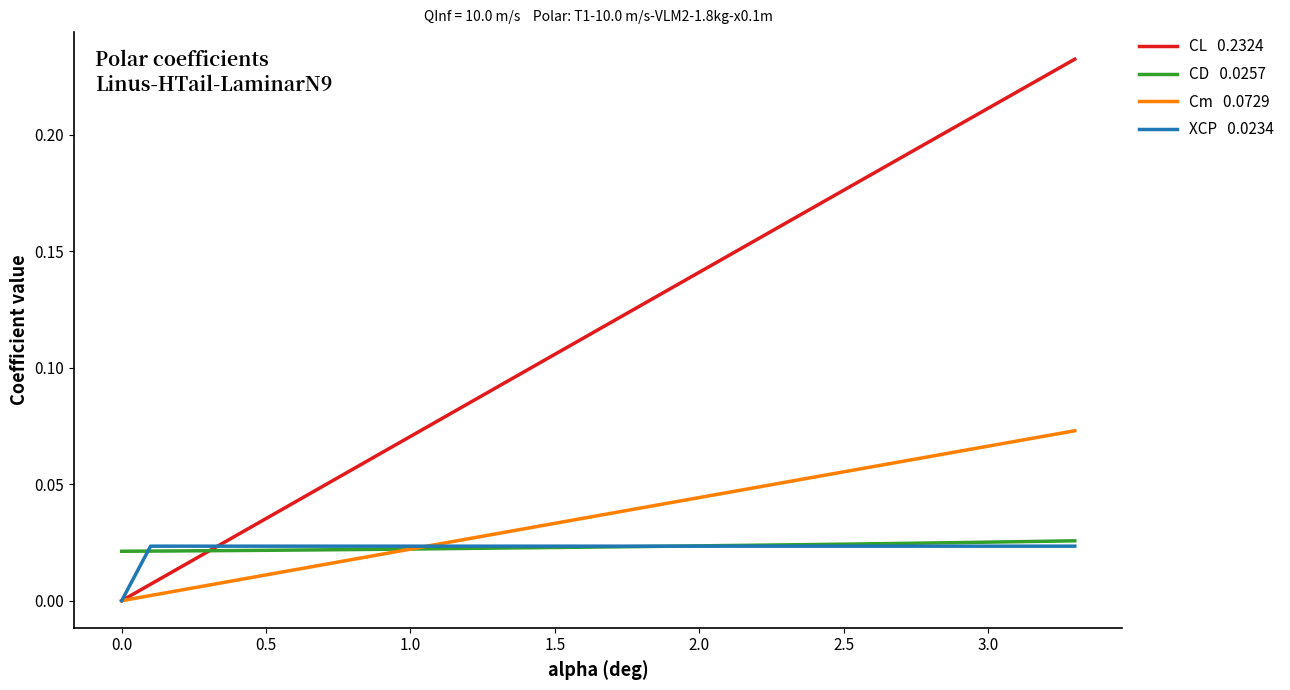

Is this an area chart (filled region under the line)?

No